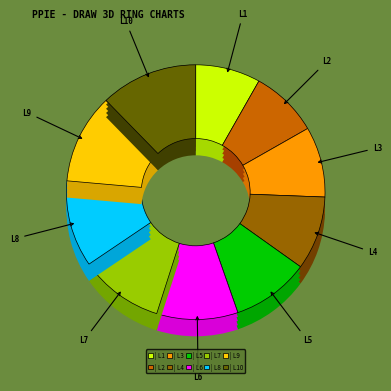

Combined, do Level 3 and Level 8 account for over 50%?

No